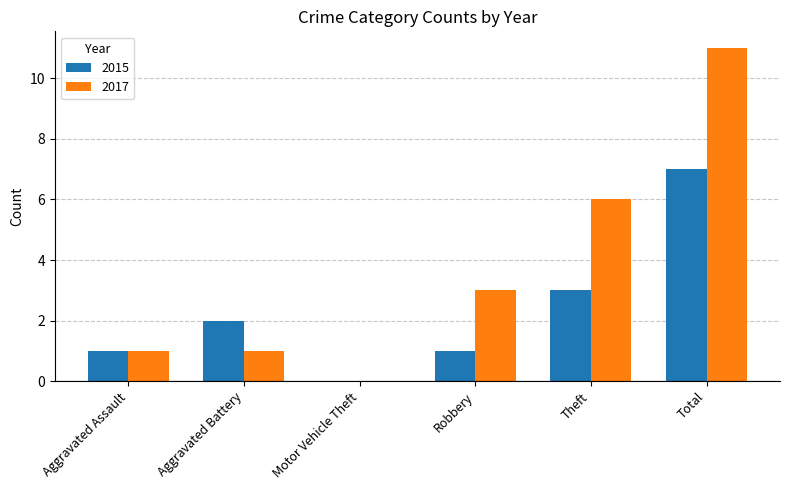

What is the sum of the 2015 values at Aggravated Assault and Total?

8